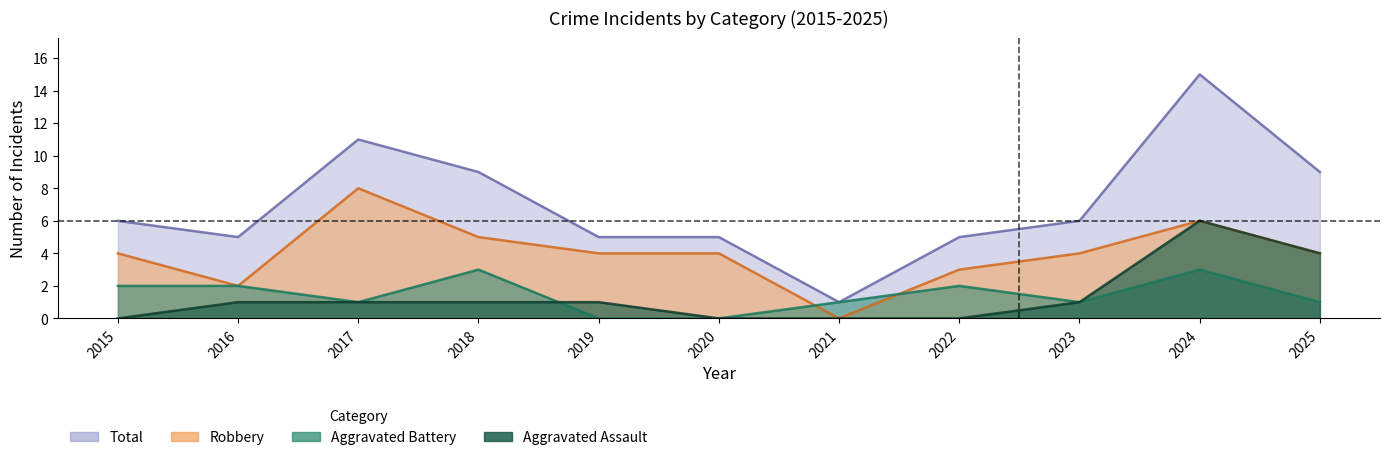

Reading left to right, what are all the values shown in this chart?

Aggravated Assault: 0	1	1	1	1	0	0	0	1	6	4
Aggravated Battery: 2	2	1	3	0	0	1	2	1	3	1
Robbery: 4	2	8	5	4	4	0	3	4	6	4
Total: 6	5	11	9	5	5	1	5	6	15	9